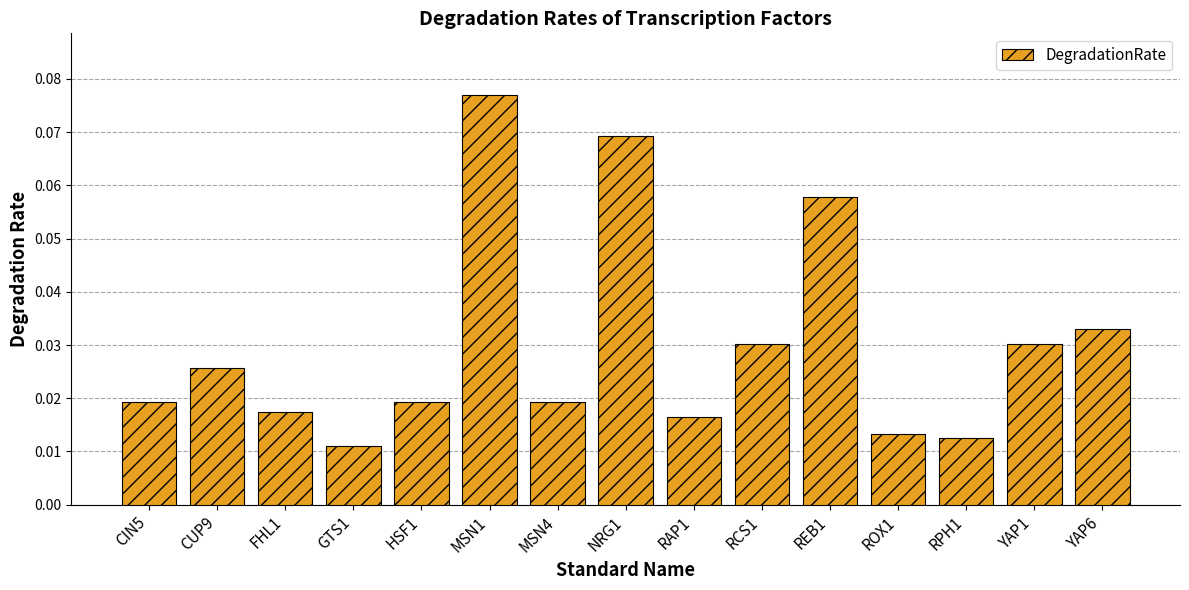

Where is the data nearest to the value 0?

GTS1